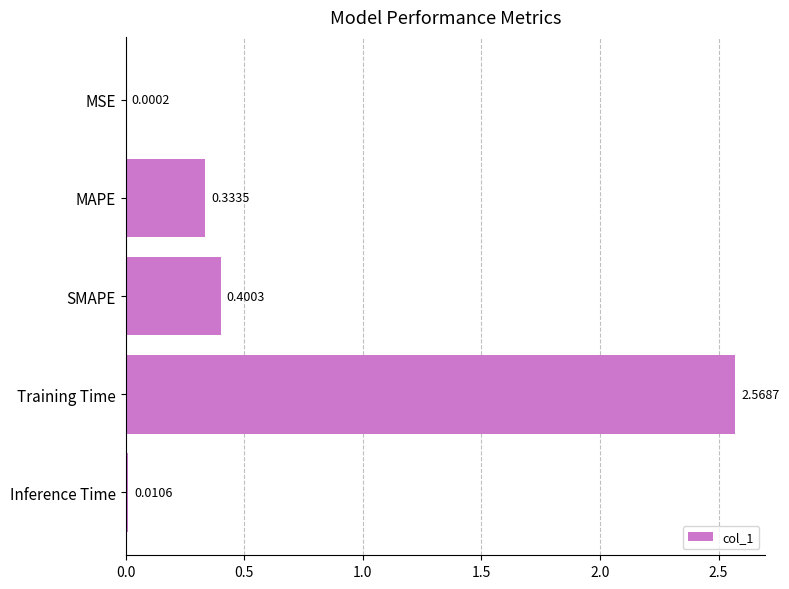

What is the sum of all values?

3.3